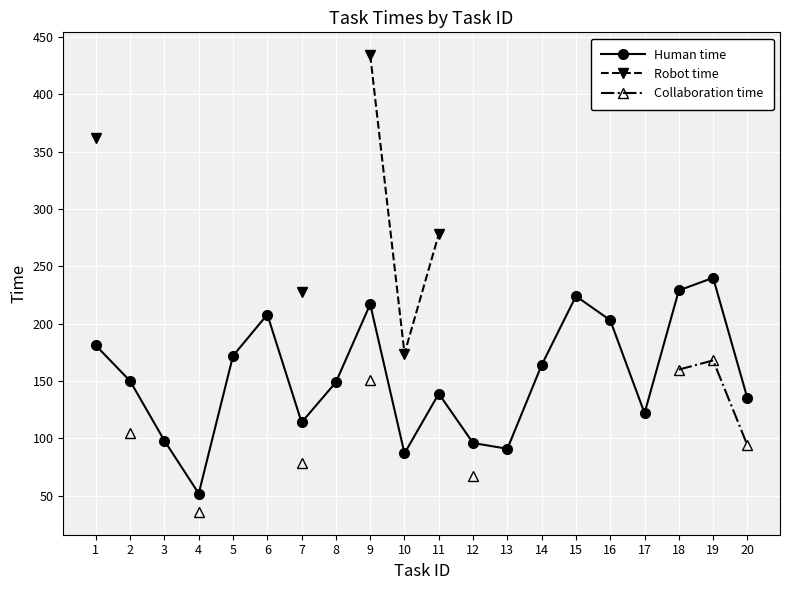

True or false: Robot time has more than 2 interior local peaks.

False